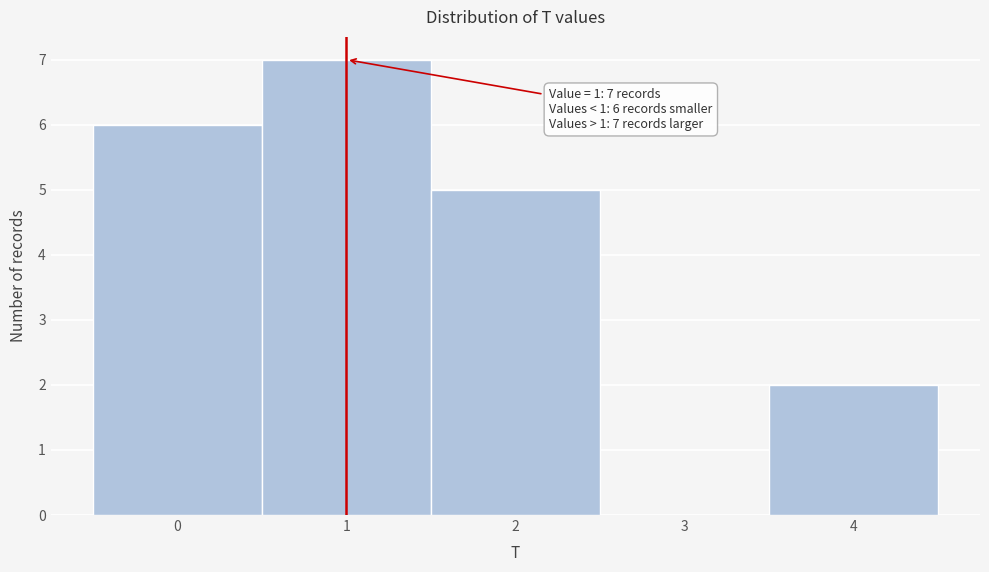

Which range on the x-axis has the tallest bar?

0.5 to 1.5